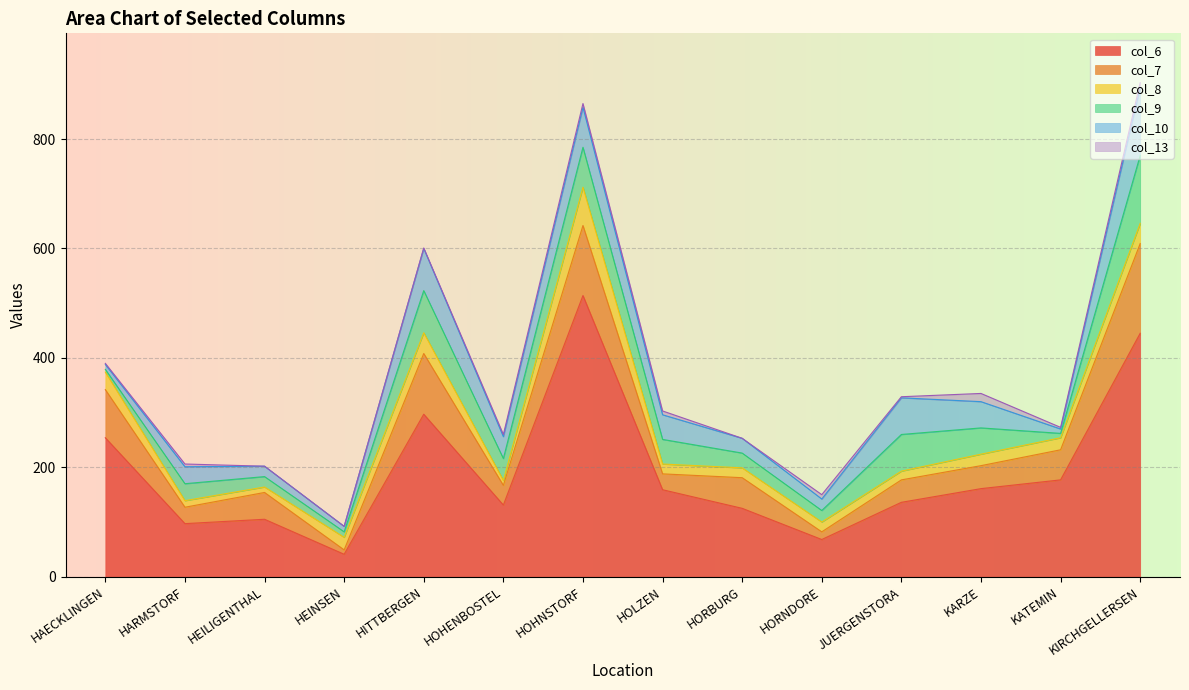

Which category has the highest value in the col_13 series?

KARZE